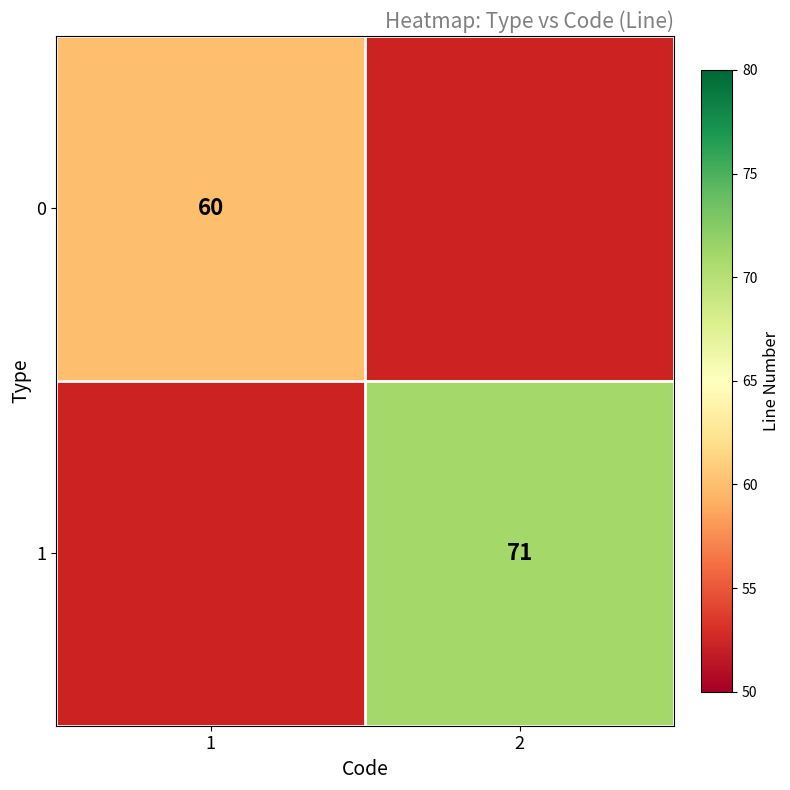

The 0 series shows 101 at 1. True or false?

False